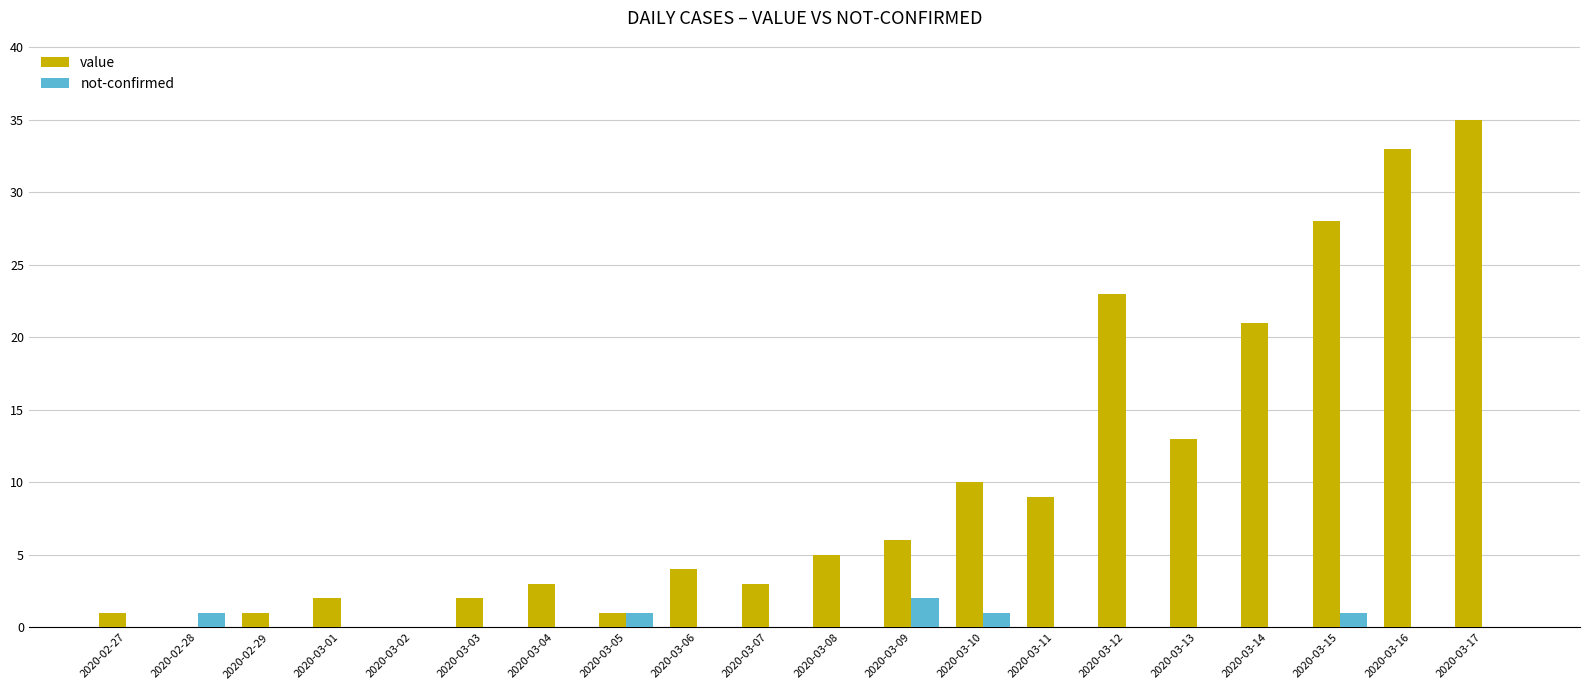

What is the sum of all not-confirmed values?

6